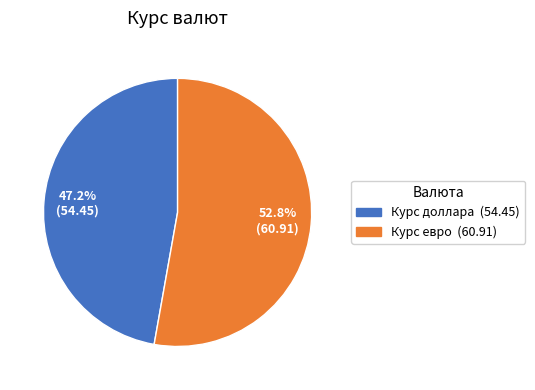

The Курс евро slice represents 65% of the pie. True or false?

False